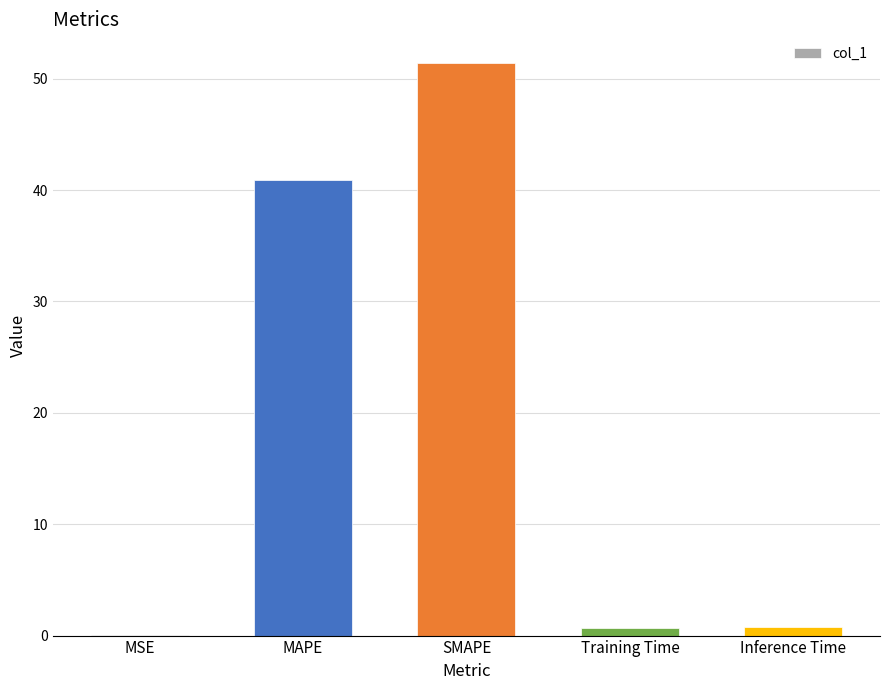

Which has a higher value, SMAPE or MAPE?

SMAPE